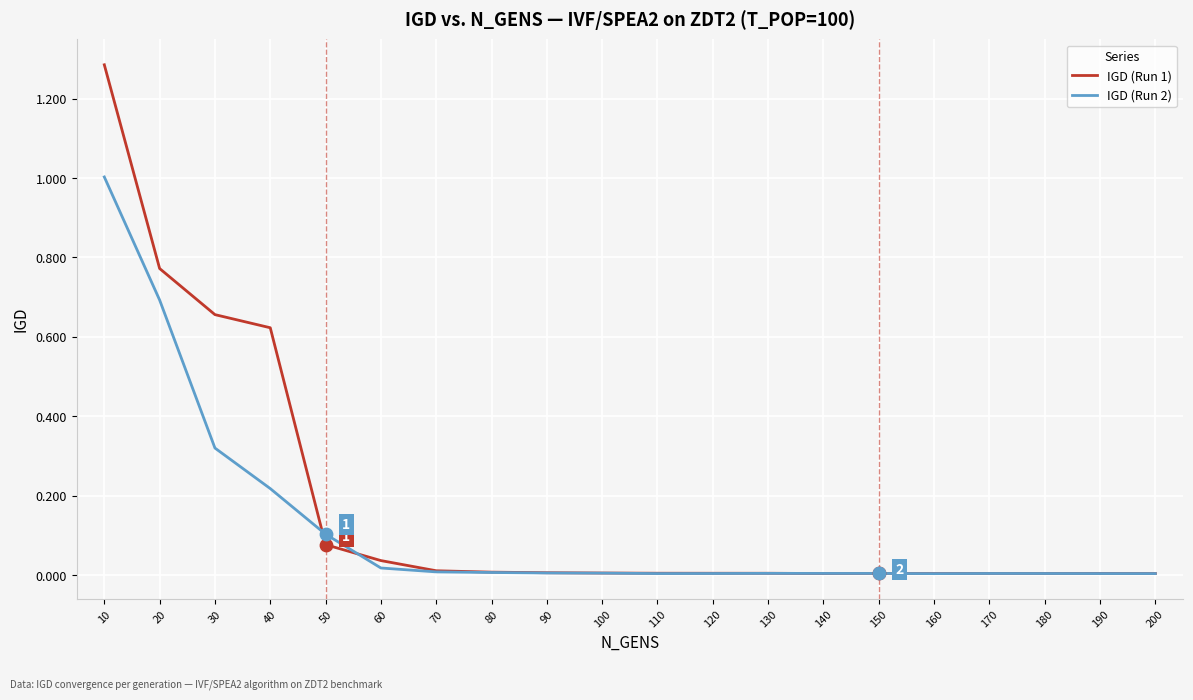

Which series has the largest range (max minus min)?

IGD (Run 1)